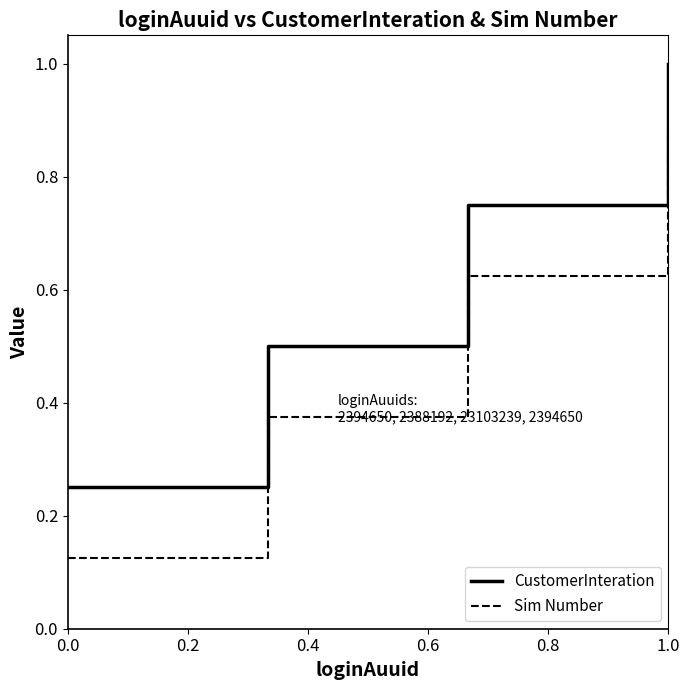

True or false: Sim Number and CustomerInteration cross at least once.

False